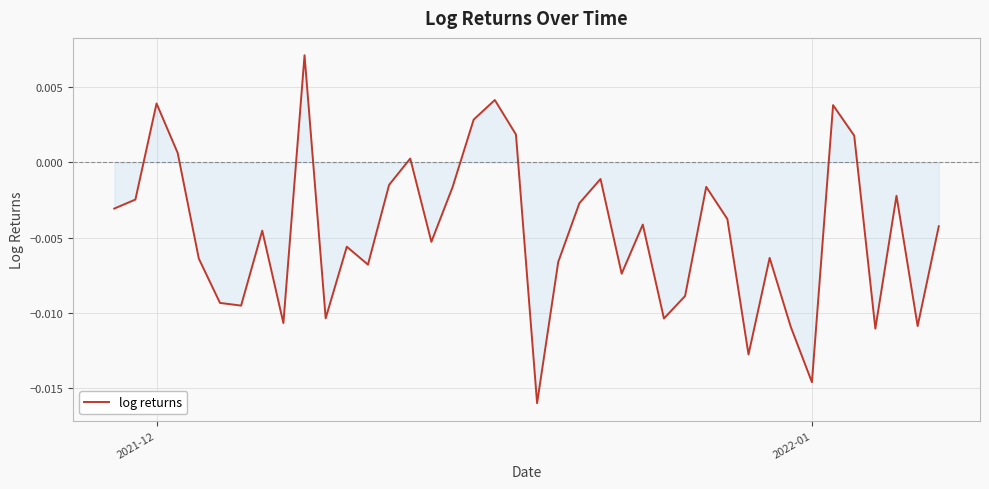

At which label does the data first exceed 0?

2021-12